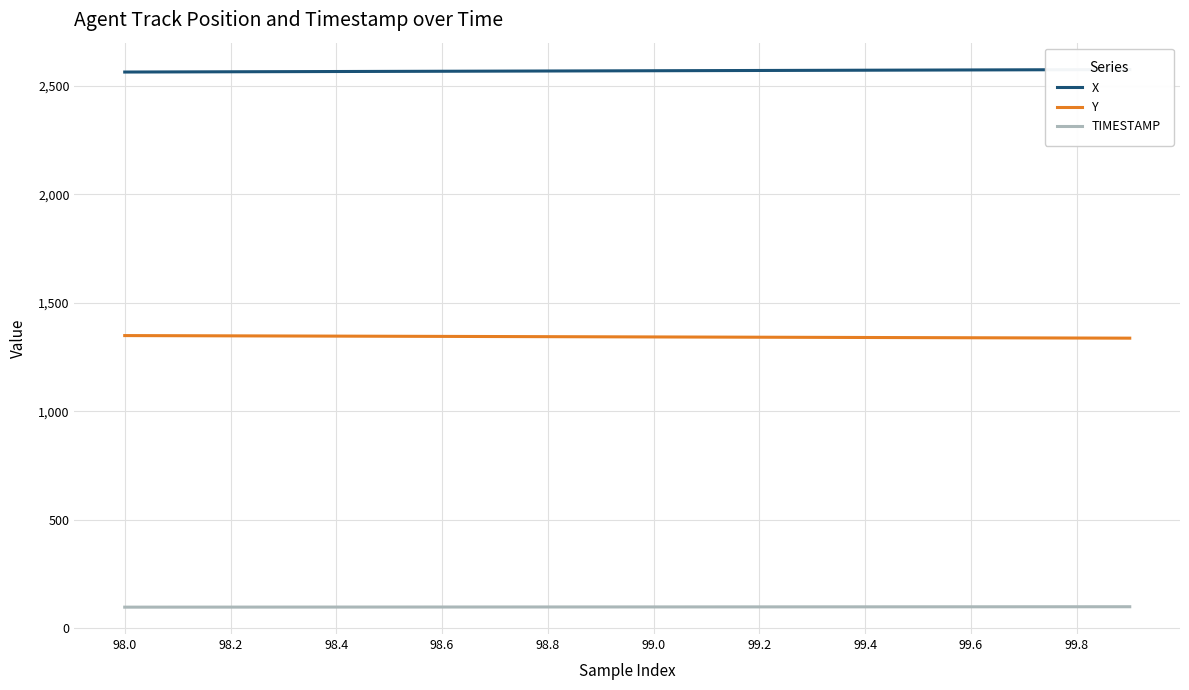

What are all the series names shown in the legend?

X, Y, TIMESTAMP